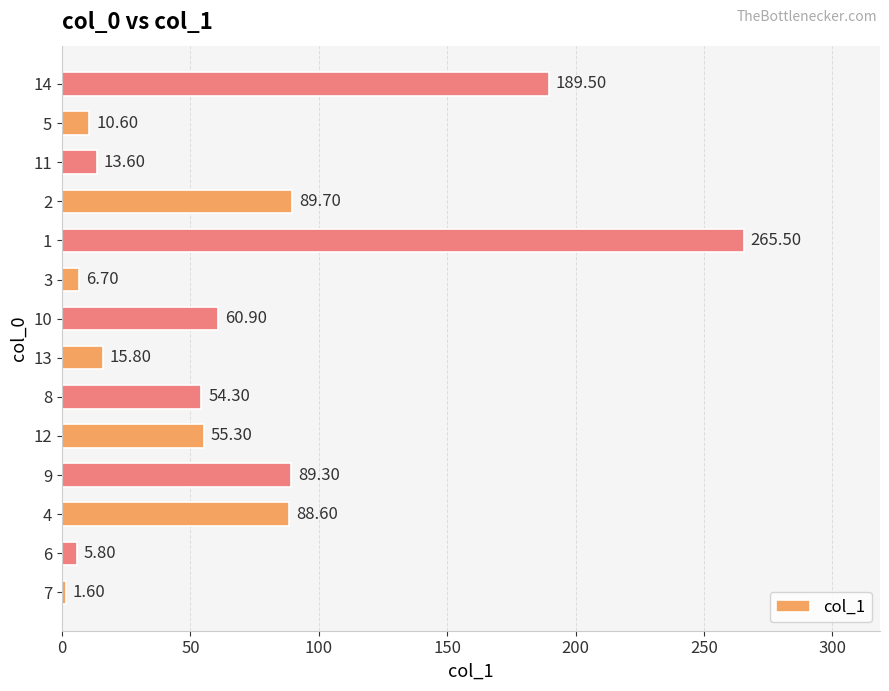

What is the change in value from 9 to 13?

-73.5